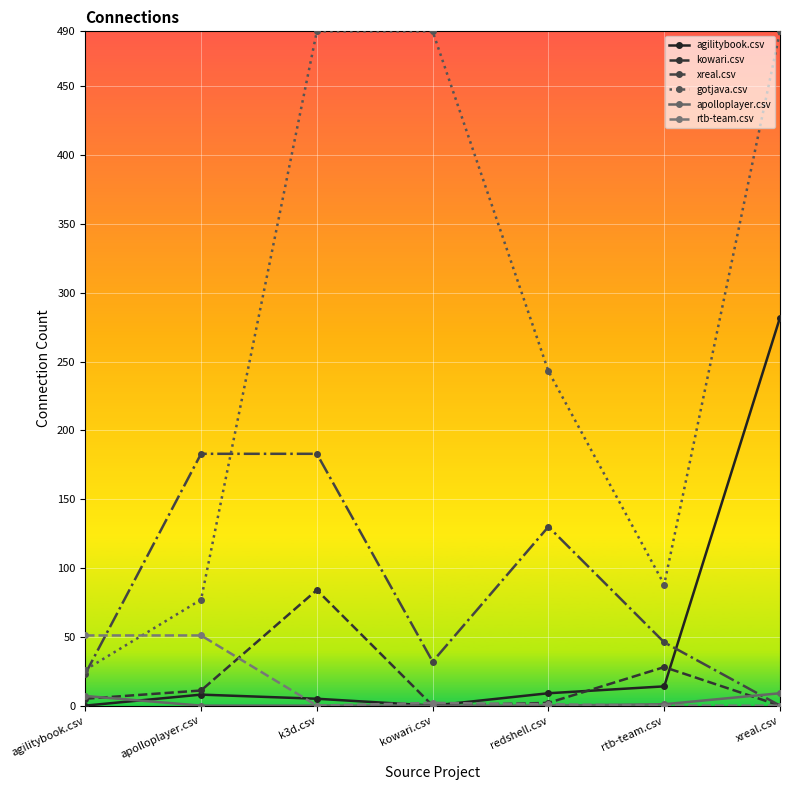

What is the spread (max minus min) of values at apolloplayer.csv?

183